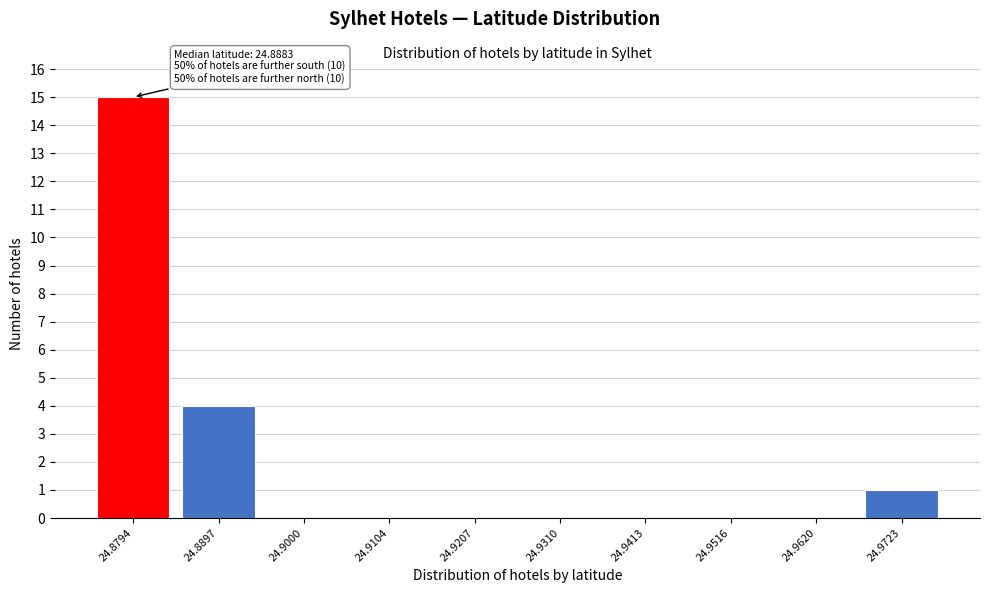

Reading left to right, list all the values displayed in this chart.

24.8794=15	24.8897=4	24.9000=0	24.9104=0	24.9207=0	24.9310=0	24.9413=0	24.9516=0	24.9620=0	24.9723=1